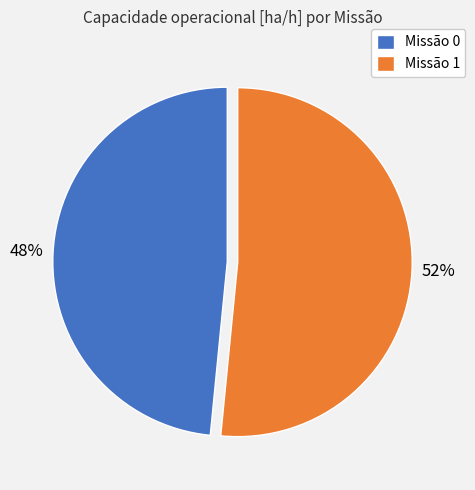

To the nearest percent, what is the average slice percentage?

50%